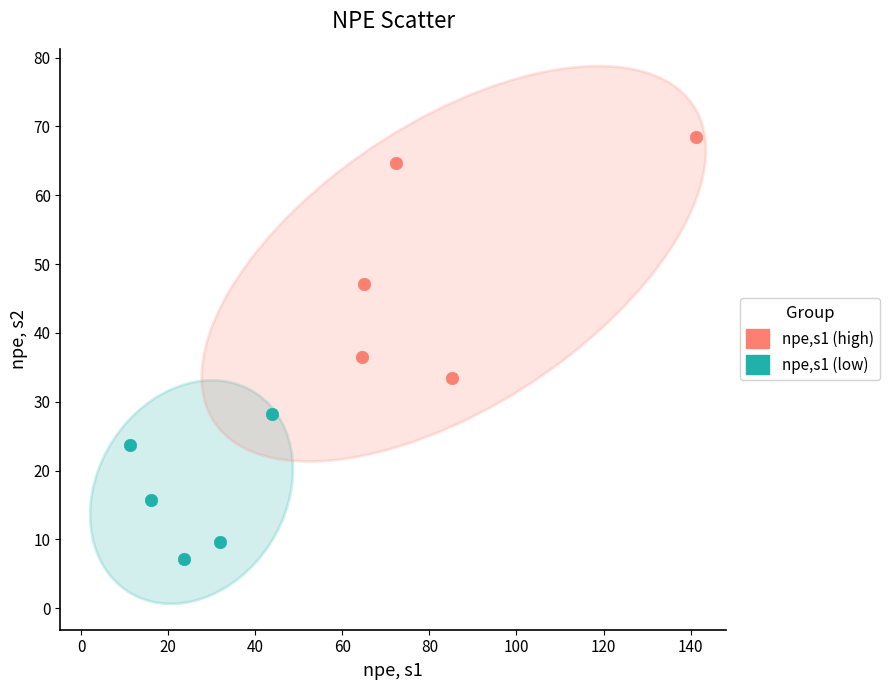

Which series has the widest spread of Y values?

npe,s1 (high)